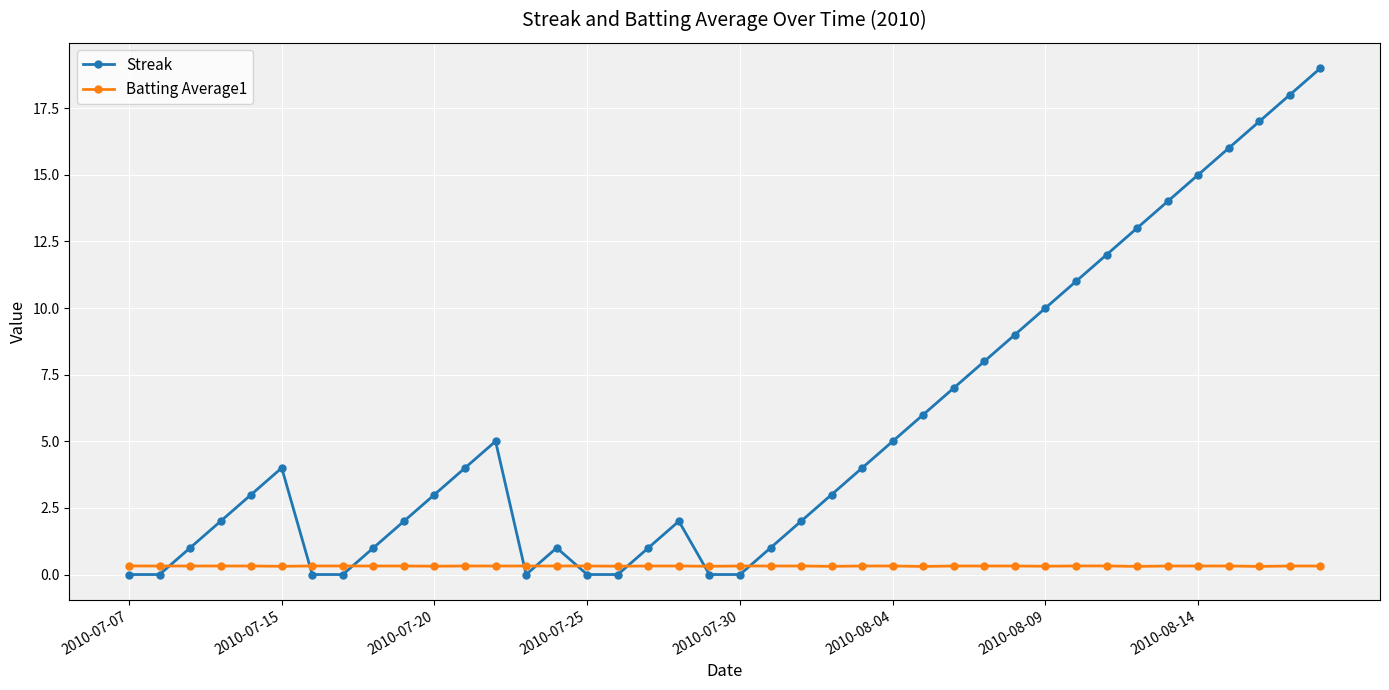

What is the maximum value for Streak?

19.0